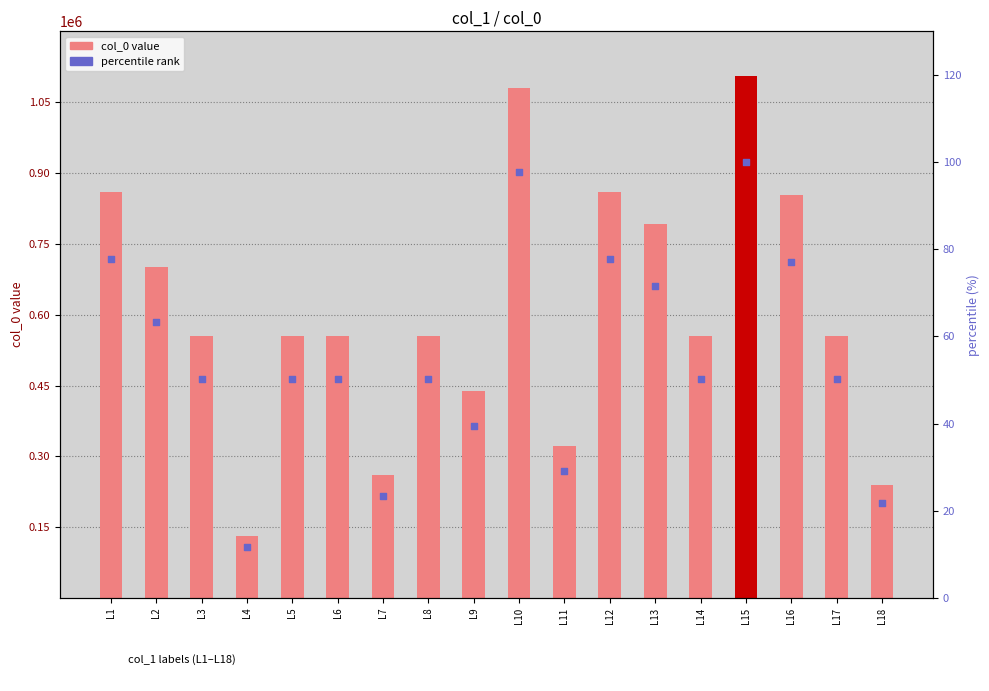

Is the value of col_0 at L14 greater than the value of percentile rank at L17?

Yes